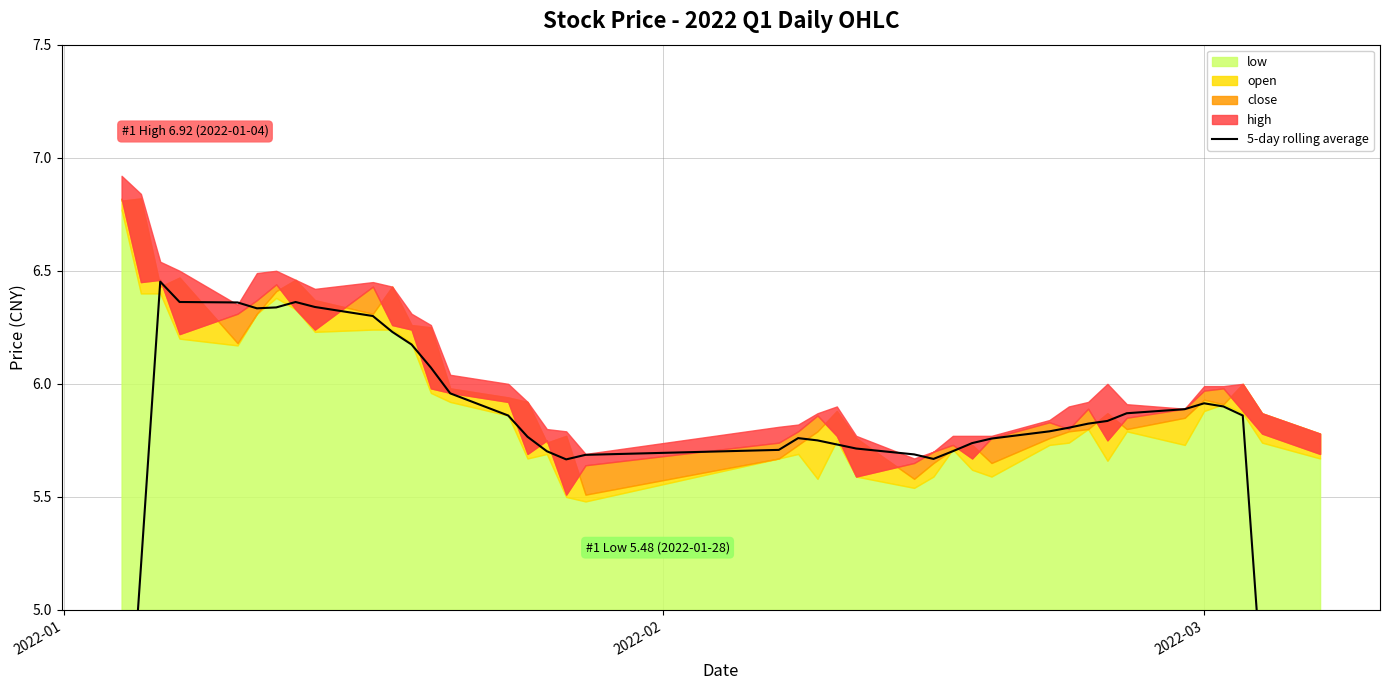

How many values exceed 5?

37